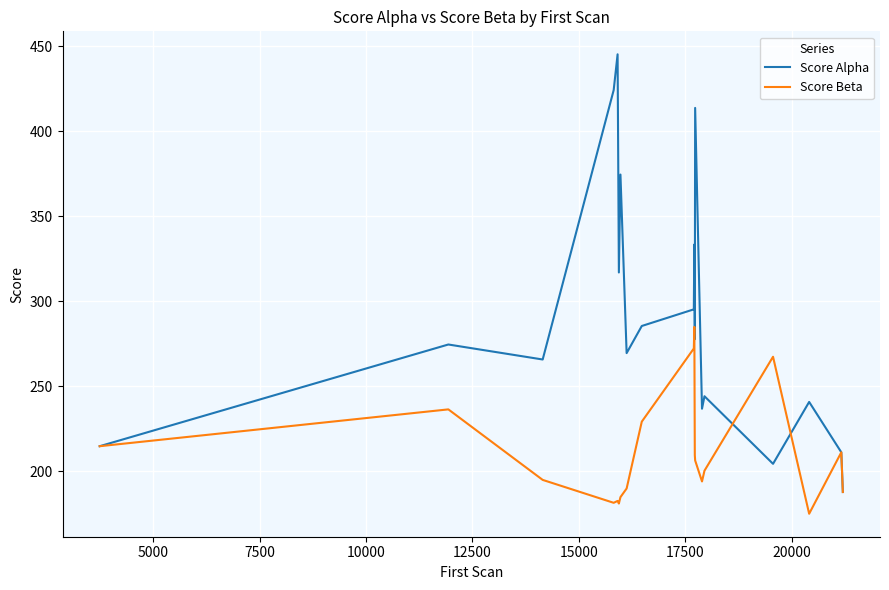

Which series has the largest total across all categories?

Score Alpha